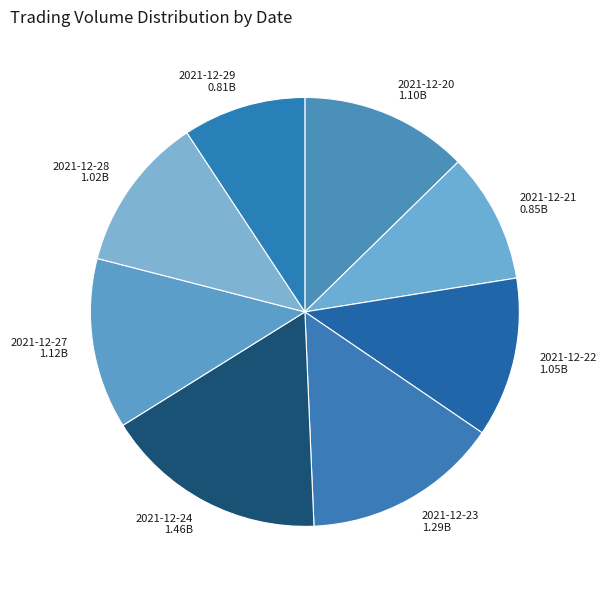

Is it true that 2021-12-27 1.12B is 20% of the pie?

False